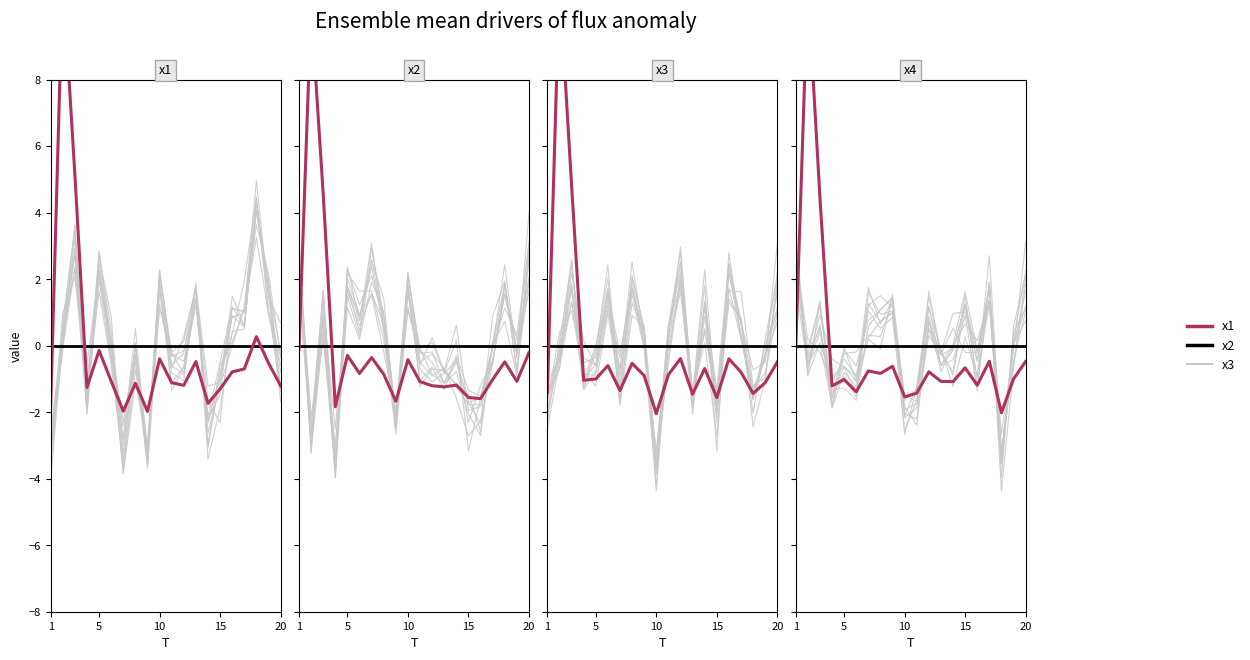

At which label is x1 closest to 0?

15